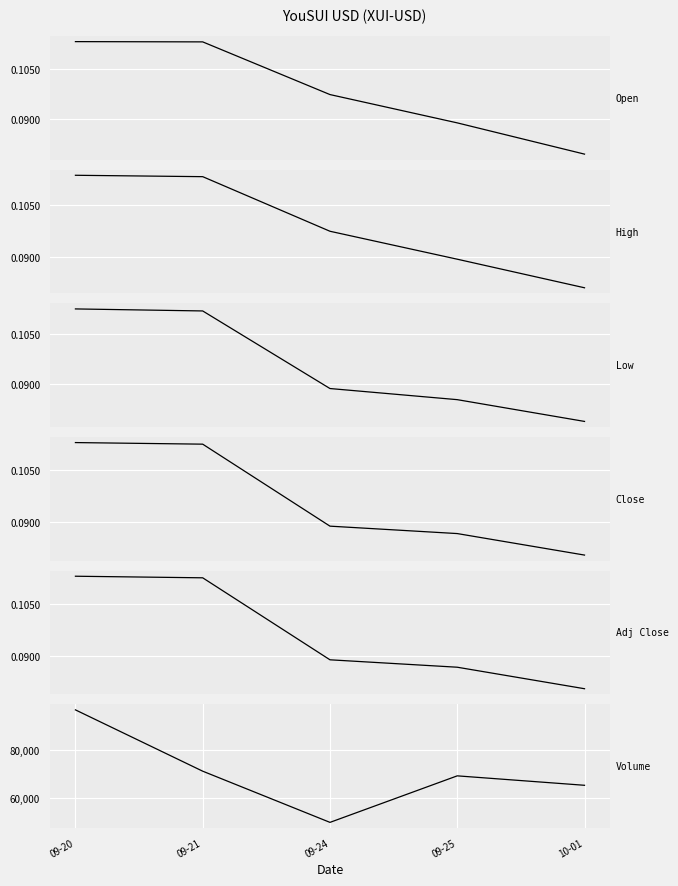

Reading left to right, list all the values displayed in this chart.

Open: 0.1	0.1	0.1	0.1	0.1
High: 0.1	0.1	0.1	0.1	0.1
Low: 0.1	0.1	0.1	0.1	0.1
Close: 0.1	0.1	0.1	0.1	0.1
Adj Close: 0.1	0.1	0.1	0.1	0.1
Volume: 96512.0	71110.0	49899.0	69175.0	65266.0